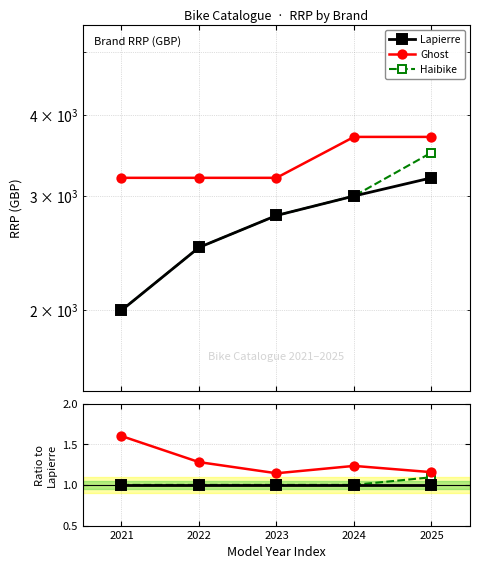

Reading left to right, extract all data points from this chart.

Lapierre: 1.0	1.0	1.0	1.0	1.0
Ghost: 1.6	1.3	1.1	1.2	1.2
Haibike: 1.0	1.0	1.0	1.0	1.1